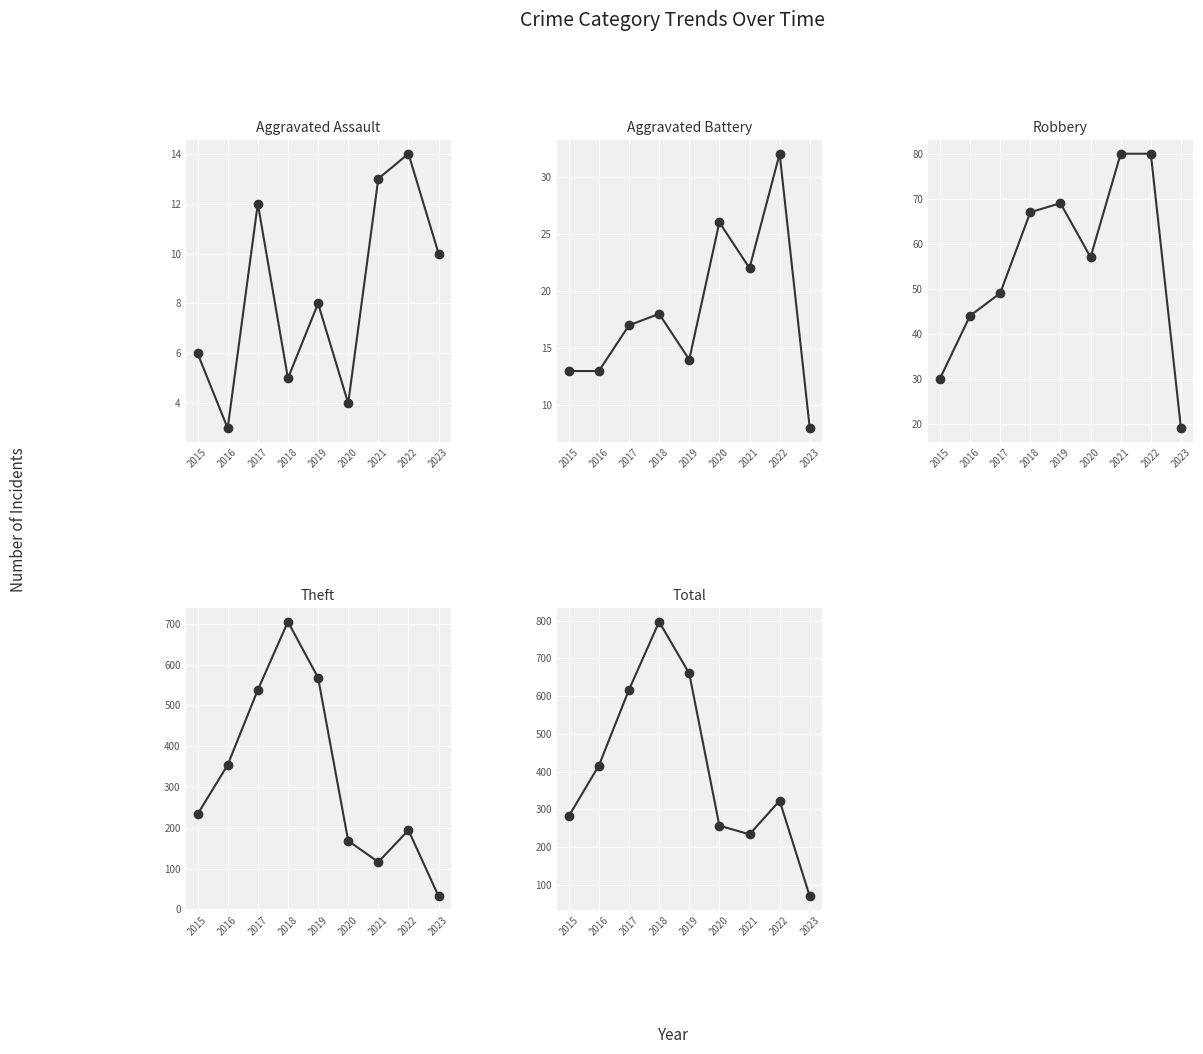

Is the value of Theft at 2023 greater than the value of Aggravated Assault at 2019?

Yes